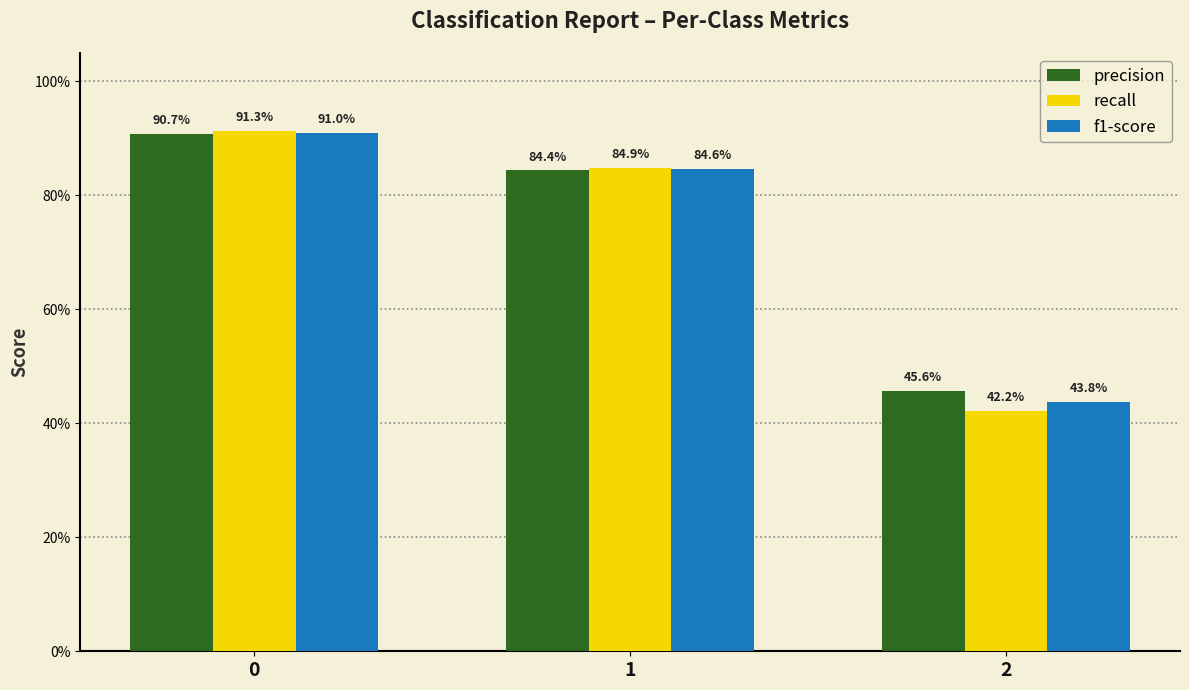

What is the smallest value displayed?

0.4